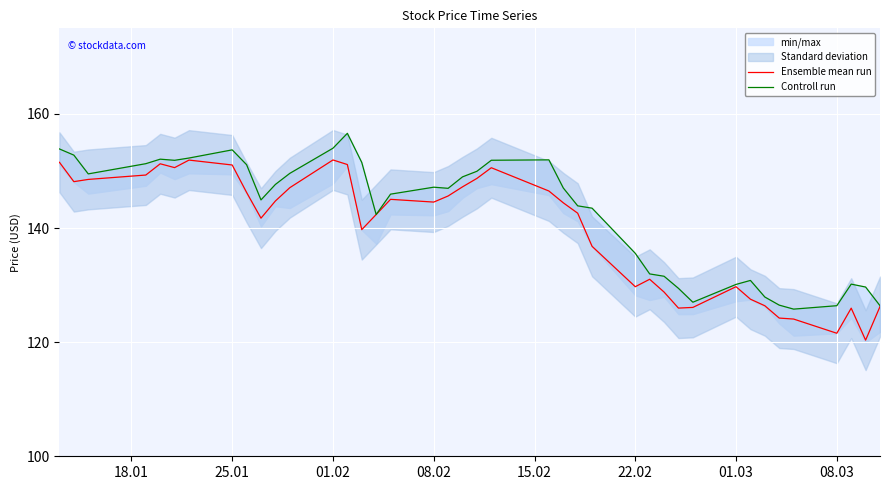

What is the maximum value for Ensemble mean run?

151.9